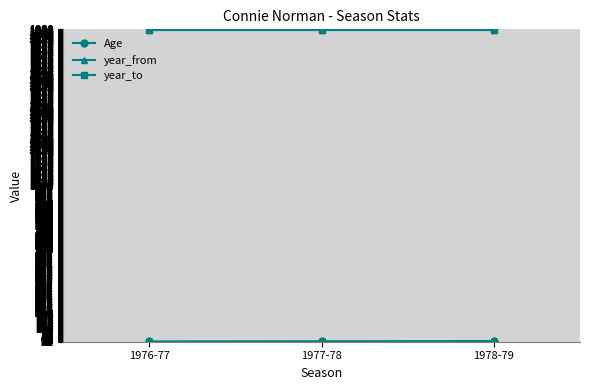

What is the label of the 1st point from the right?

1978-79